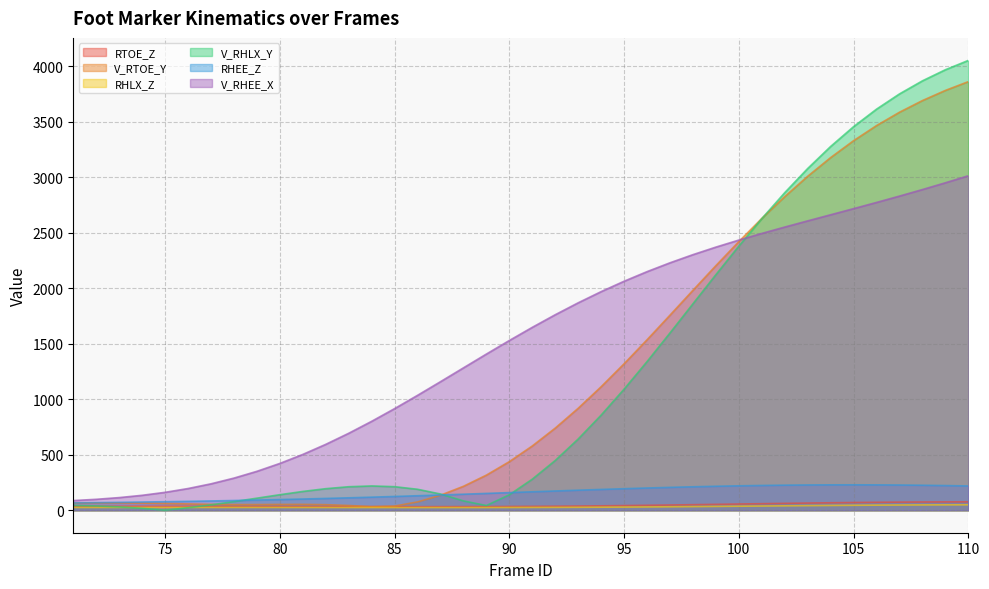

What are all the series names shown in the legend?

RTOE_Z, V_RTOE_Y, RHLX_Z, V_RHLX_Y, RHEE_Z, V_RHEE_X